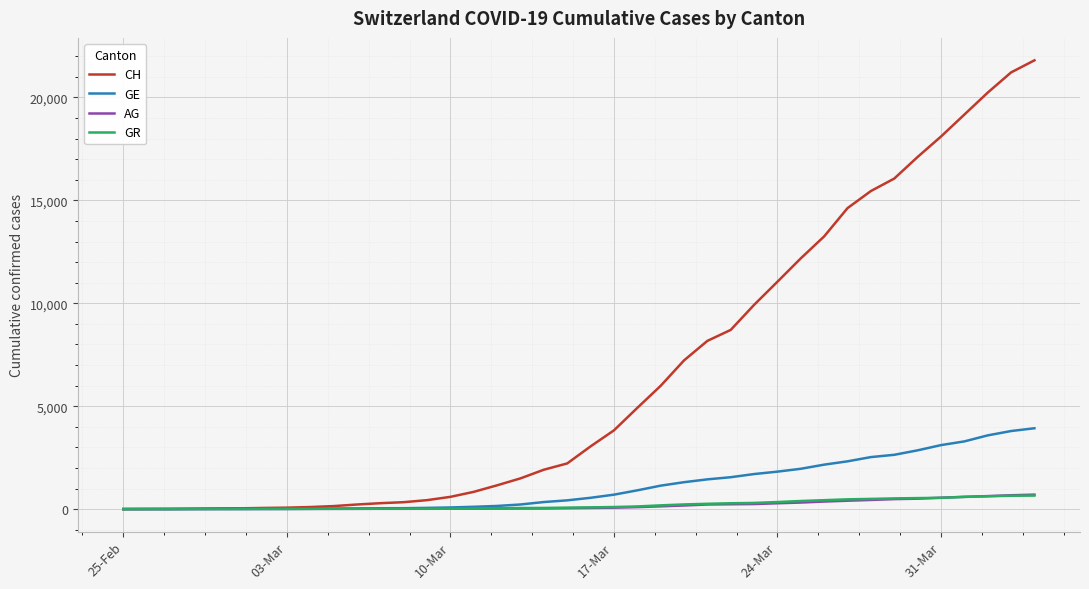

How many lines are shown in the chart?

4